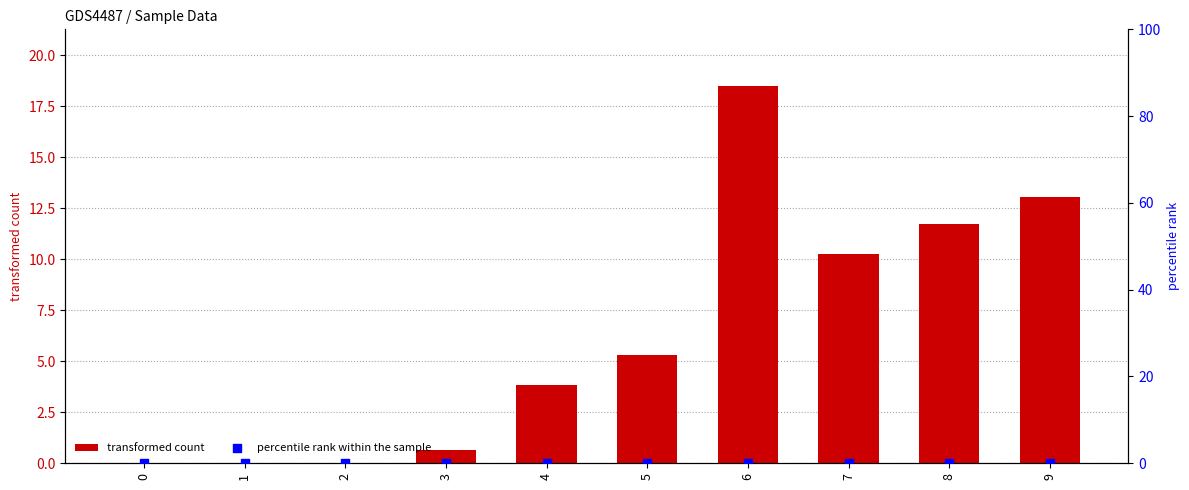

Which series contains the lowest Y value?

transformed count